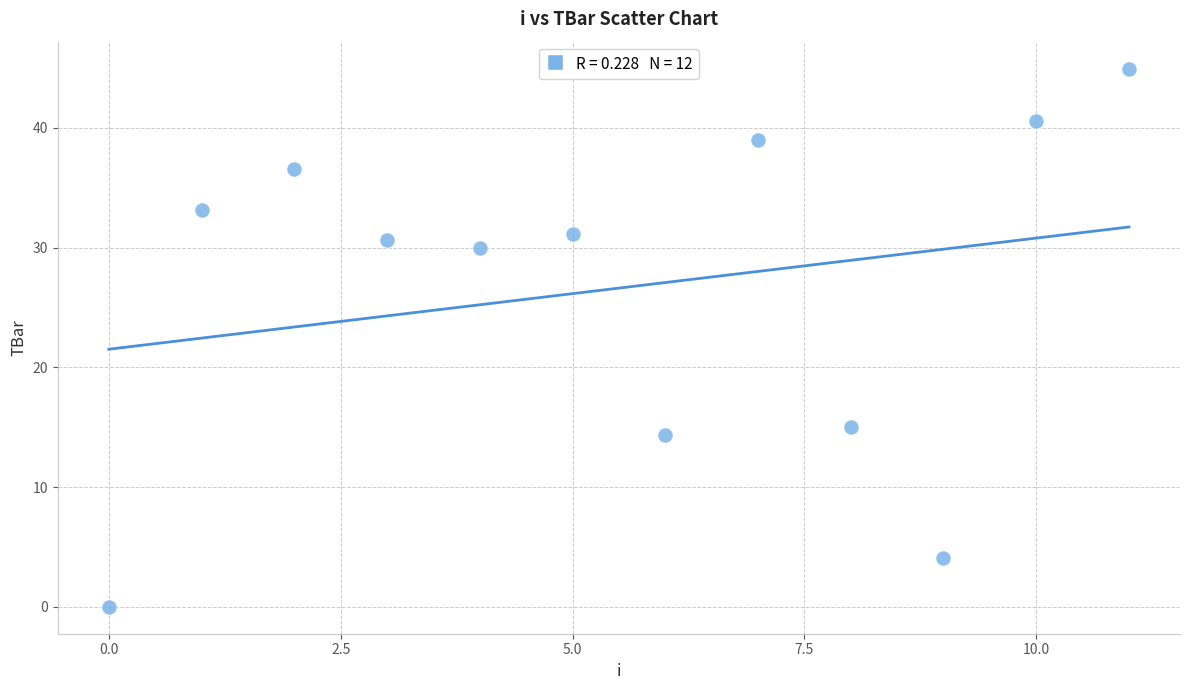

What is the average Y value?

26.6